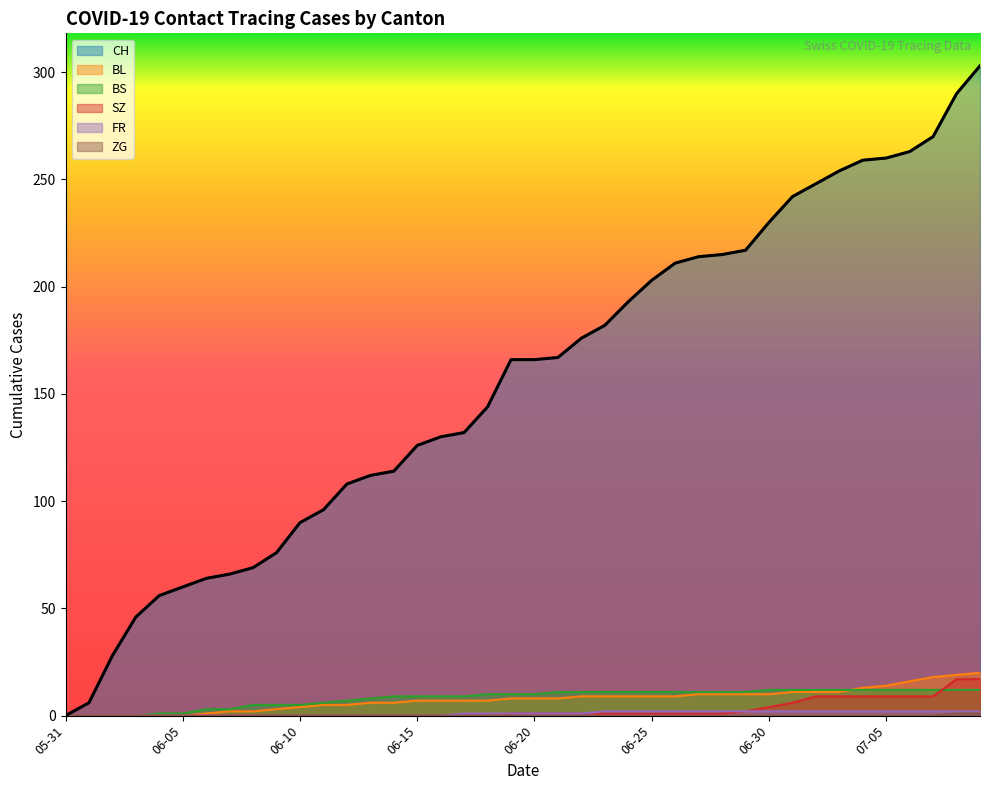

Which series has the widest spread of values?

CH